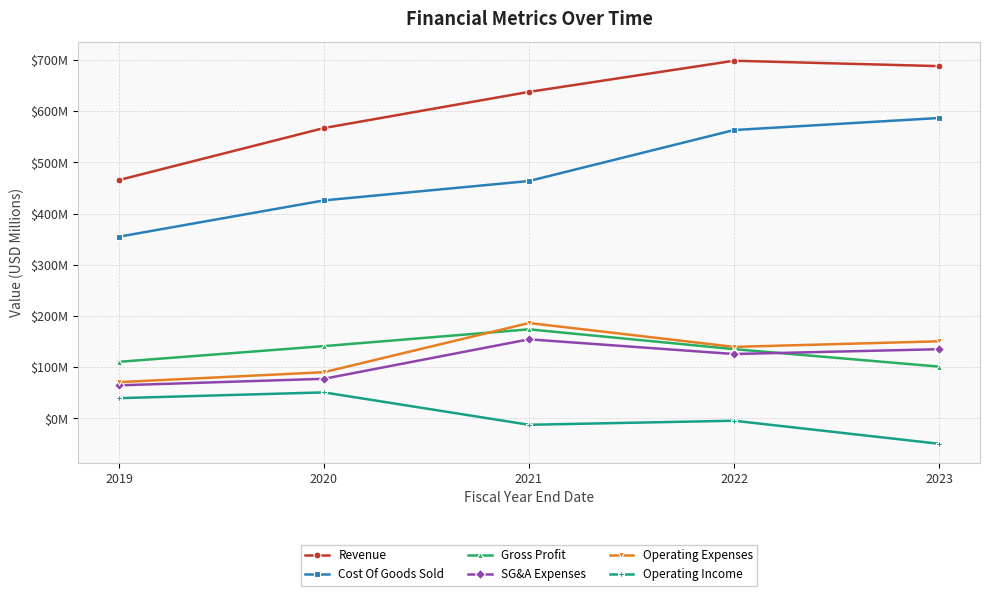

Does the chart have visible grid lines?

Yes